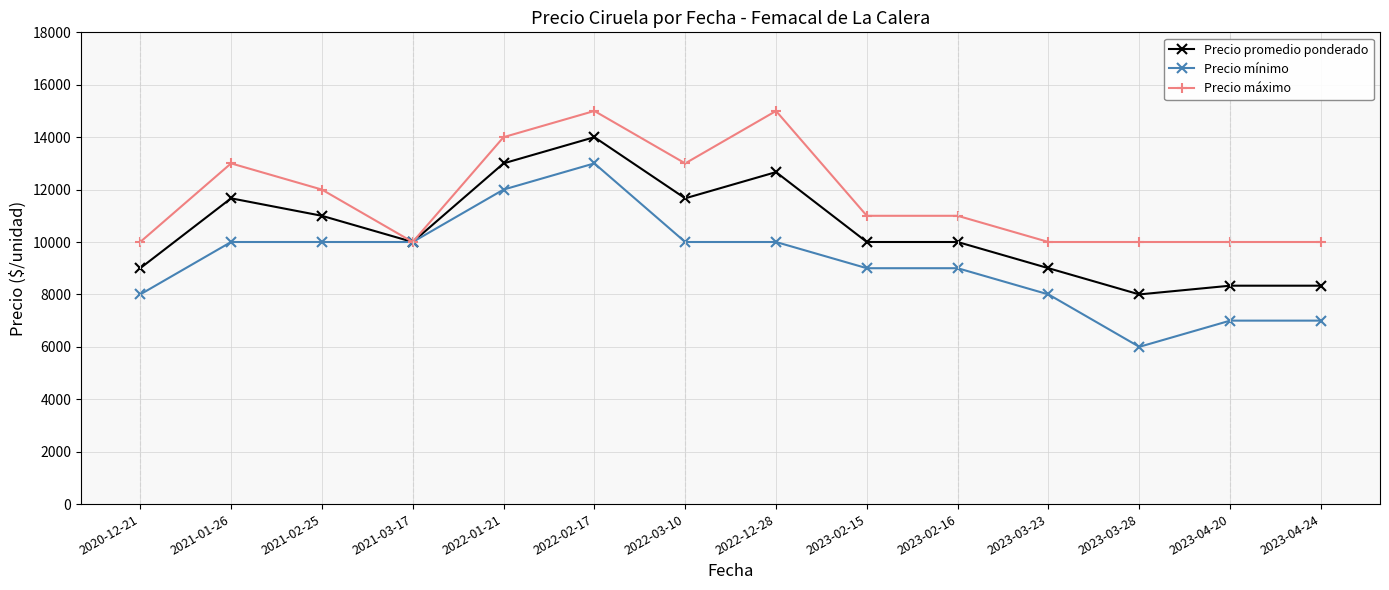

Rank the series by their average value, from highest to lowest.

Precio máximo, Precio promedio ponderado, Precio mínimo